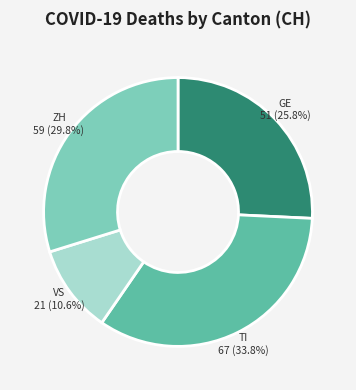

What portion of the pie excludes VS?

89.4%